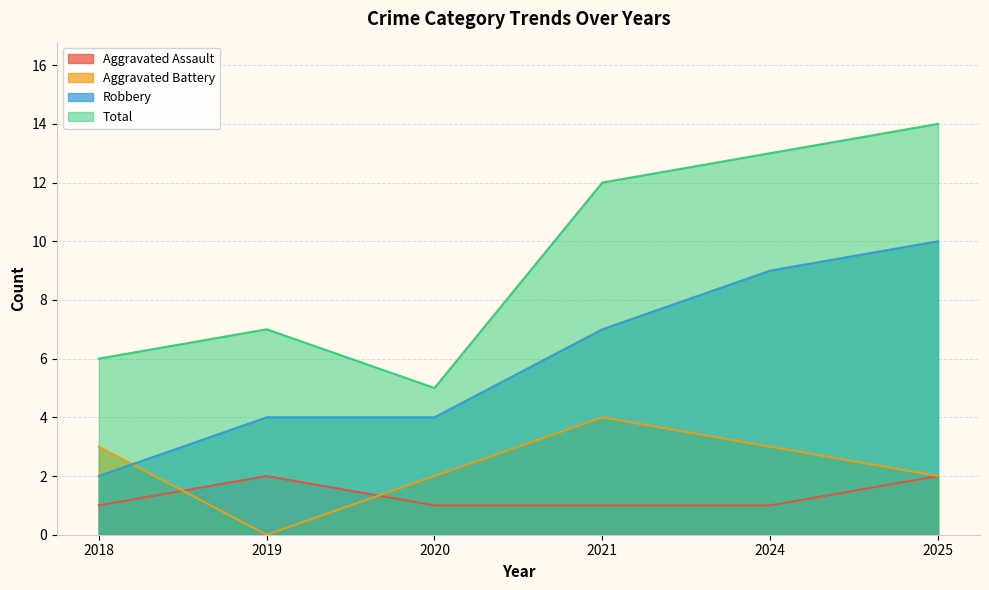

Where is Robbery nearest to the value 6?

2021